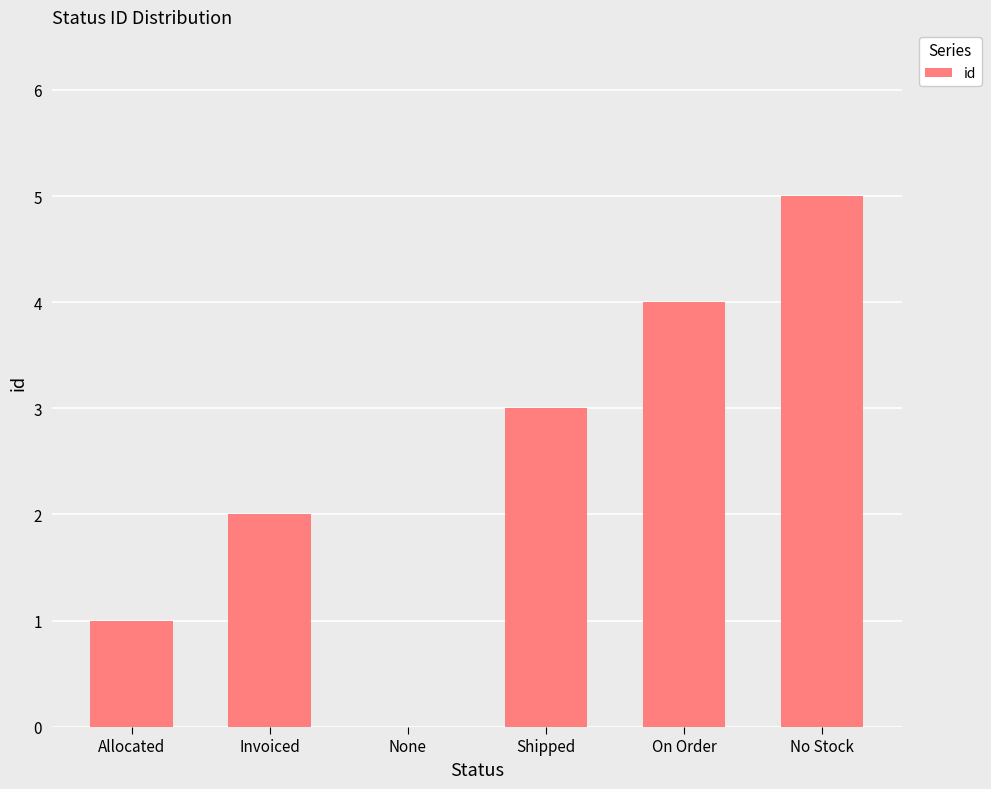

Reading left to right, list all the values displayed in this chart.

1	2	0	3	4	5